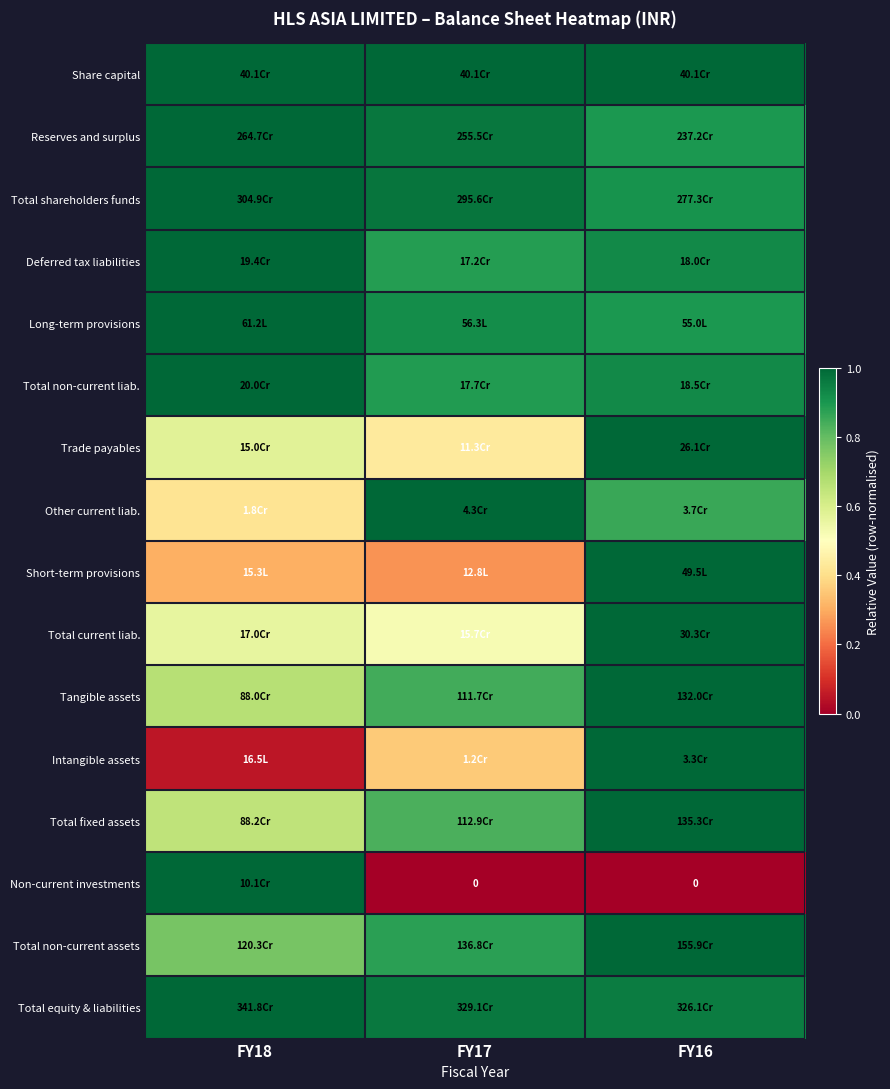

How many data points does each series have?

3